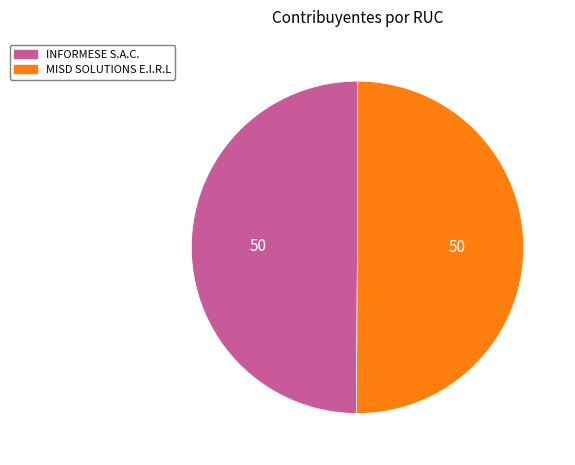

Is the sum of INFORMESE S.A.C. and MISD SOLUTIONS E.I.R.L greater than half?

Yes